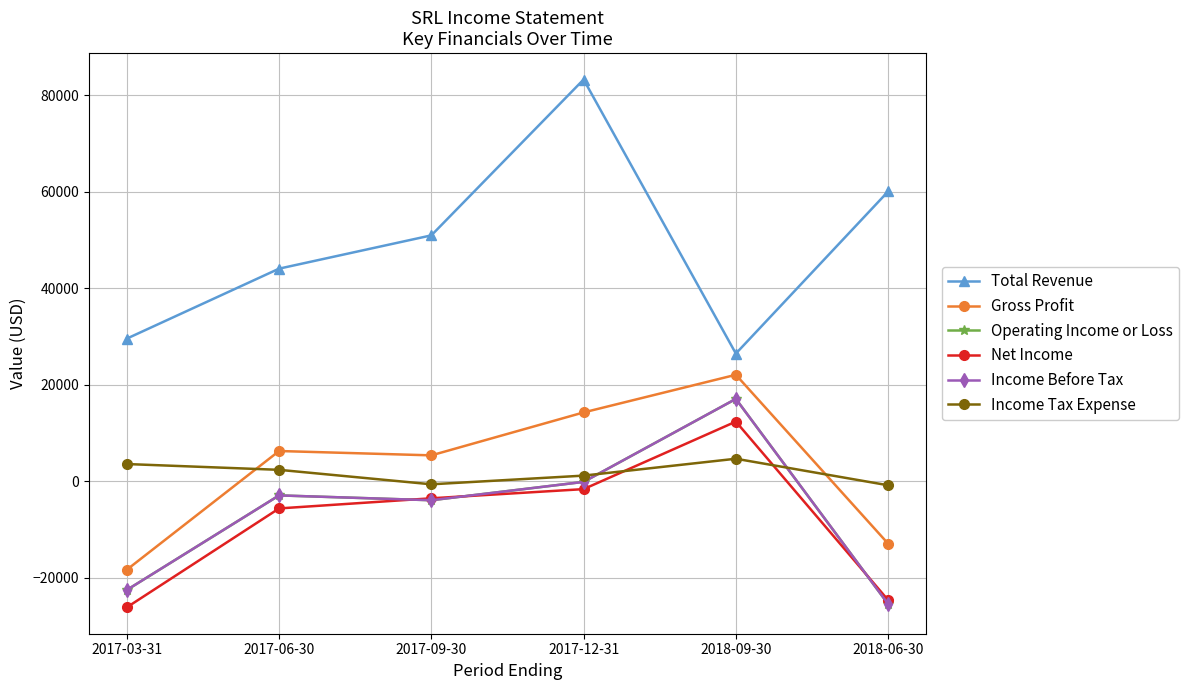

Reading left to right, extract all data points from this chart.

Total Revenue: 2017-03-31=29600	2017-06-30=44100	2017-09-30=51000	2017-12-31=83300	2018-09-30=26500	2018-06-30=60100
Gross Profit: 2017-03-31=-18300	2017-06-30=6300	2017-09-30=5400	2017-12-31=14300	2018-09-30=22100	2018-06-30=-12900
Operating Income or Loss: 2017-03-31=-22500	2017-06-30=-2900	2017-09-30=-3900	2017-12-31=-100	2018-09-30=17100	2018-06-30=-25400
Net Income: 2017-03-31=-26100	2017-06-30=-5600	2017-09-30=-3500	2017-12-31=-1600	2018-09-30=12400	2018-06-30=-24600
Income Before Tax: 2017-03-31=-22500	2017-06-30=-2900	2017-09-30=-3900	2017-12-31=-100	2018-09-30=17100	2018-06-30=-25400
Income Tax Expense: 2017-03-31=3600	2017-06-30=2400	2017-09-30=-600	2017-12-31=1200	2018-09-30=4700	2018-06-30=-800